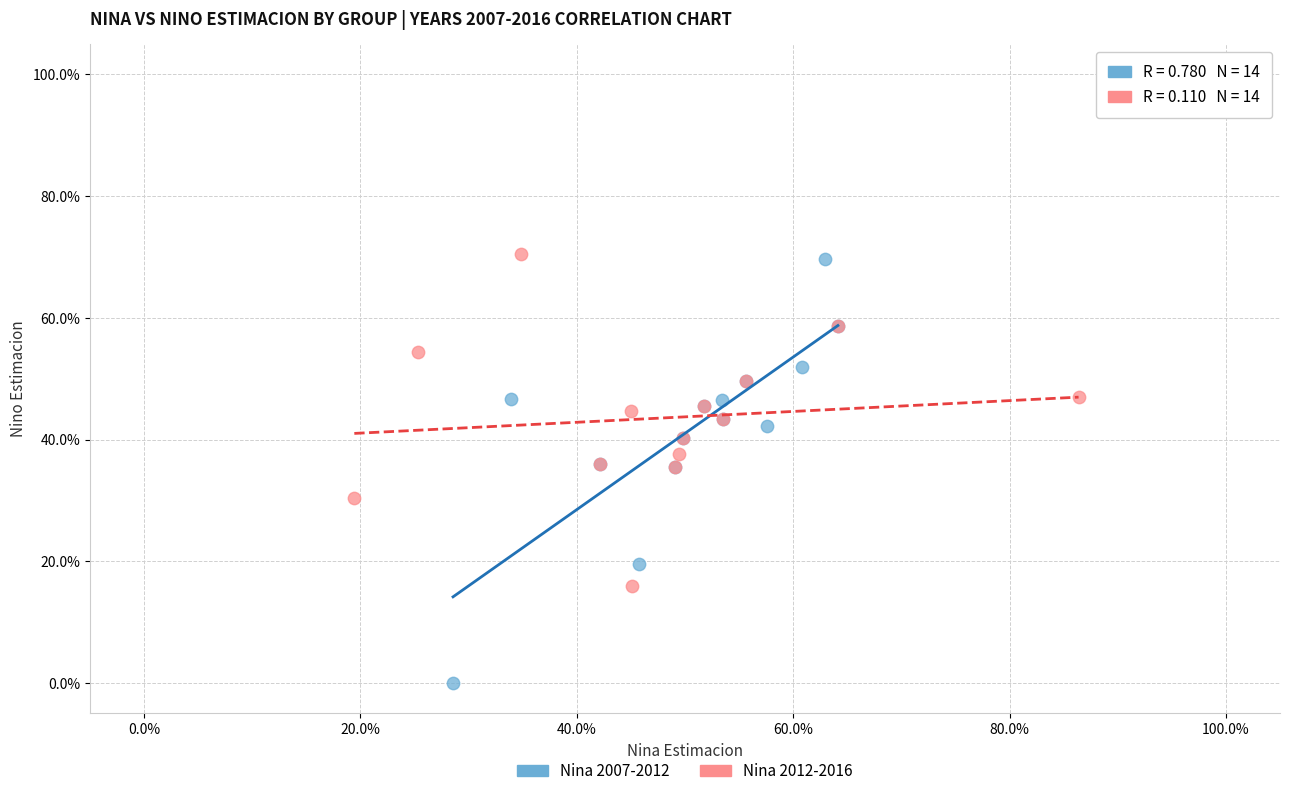

Which series has the widest spread of Y values?

Nina 2007-2012